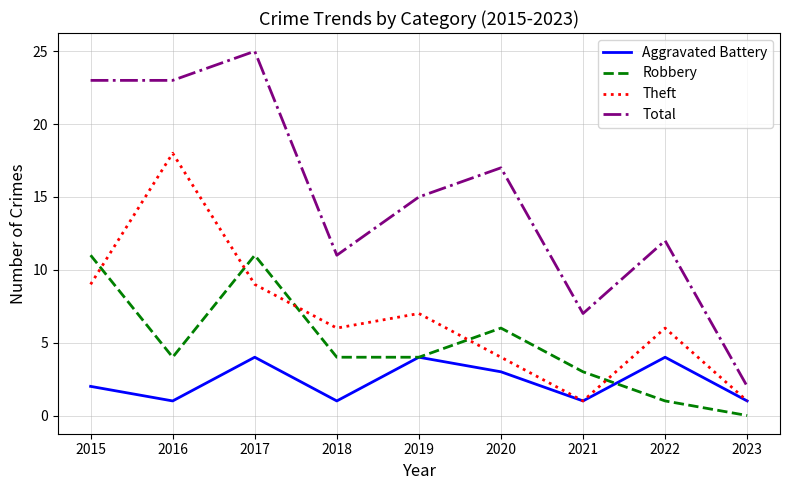

At which label does Robbery first exceed 4?

2015